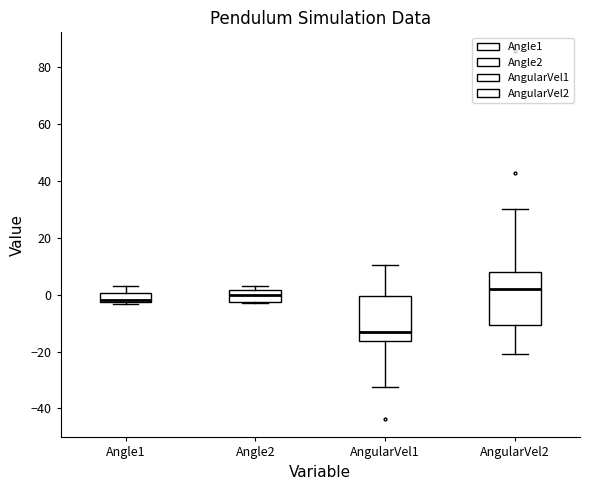

Comparing the boxes themselves (not the whiskers), which one is the tallest?

AngularVel2